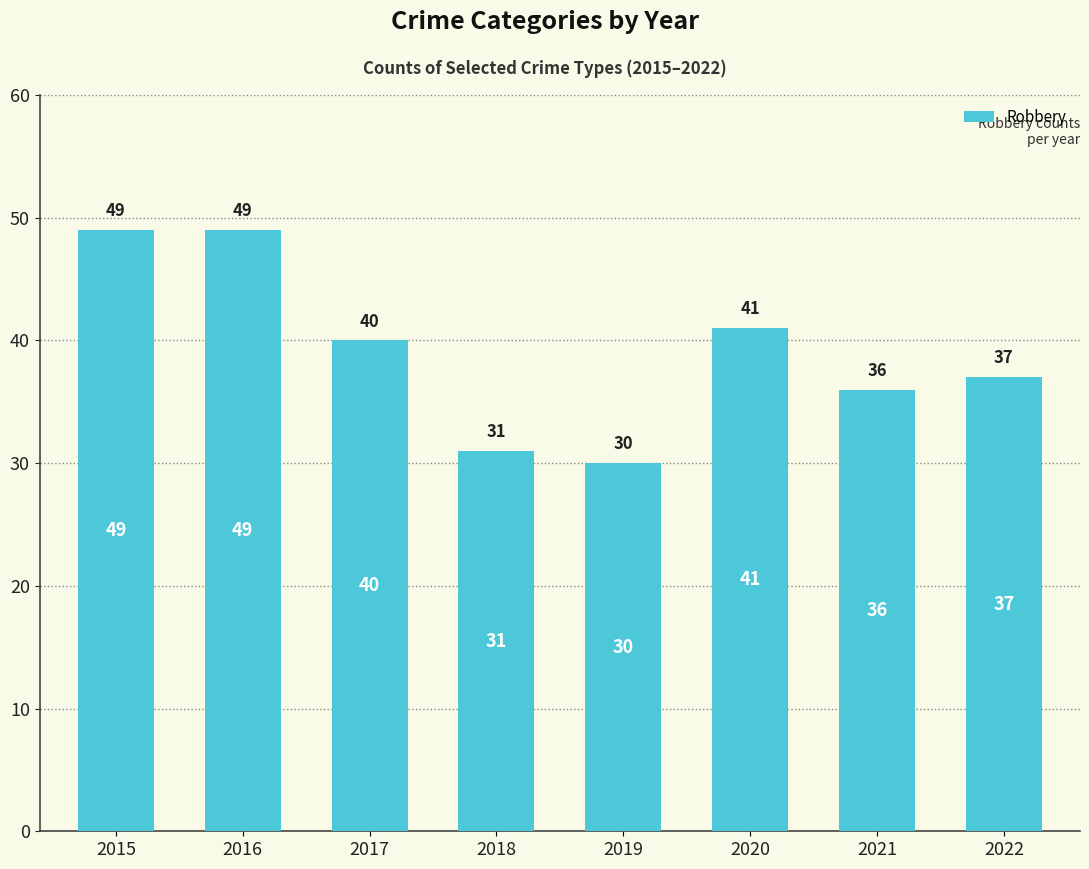

What is the change in value from 2017 to 2018?

-9